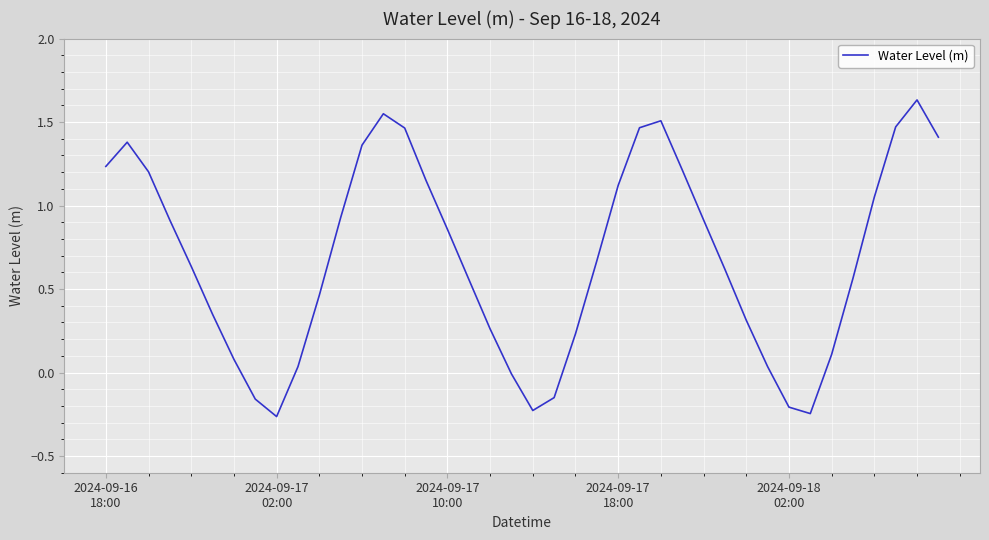

What is the difference between the maximum and minimum values?

1.9